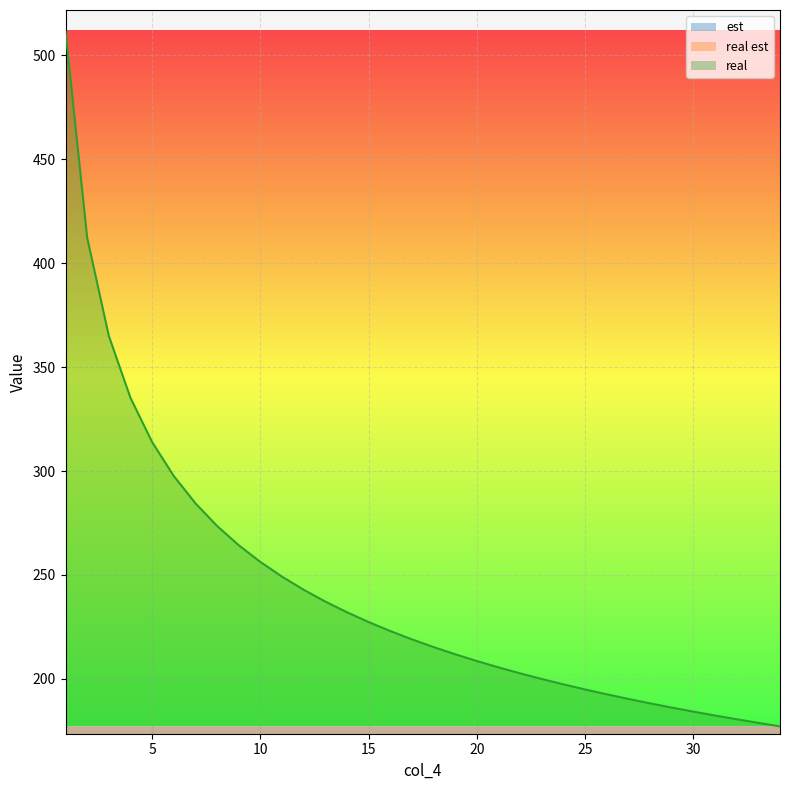

Reading left to right, extract all data points from this chart.

est: 148.9	148.6	148.2	147.8	147.5	147.1	146.7	146.4	146.0	145.6	145.3	144.9	144.5	144.2	143.8	143.6	143.2	142.8	142.4	142.1	141.7	141.4	141.1	140.7	140.4	140.0	139.6	139.4	139.0	138.7	138.3	138.1	137.7	137.3
real est: 148.9	148.6	148.2	147.8	147.5	147.1	146.8	146.4	146.0	145.7	145.3	145.0	144.6	144.3	143.9	143.6	143.2	142.9	142.5	142.2	141.8	141.5	141.1	140.8	140.4	140.1	139.7	139.4	139.1	138.7	138.4	138.1	137.7	137.4
real: 511.6	412.3	365.0	335.2	313.9	297.6	284.5	273.6	264.3	256.3	249.2	242.9	237.2	232.0	227.3	223.0	219.0	215.3	211.8	208.6	205.5	202.7	199.9	197.4	194.9	192.6	190.4	188.2	186.2	184.2	182.4	180.6	178.8	177.2